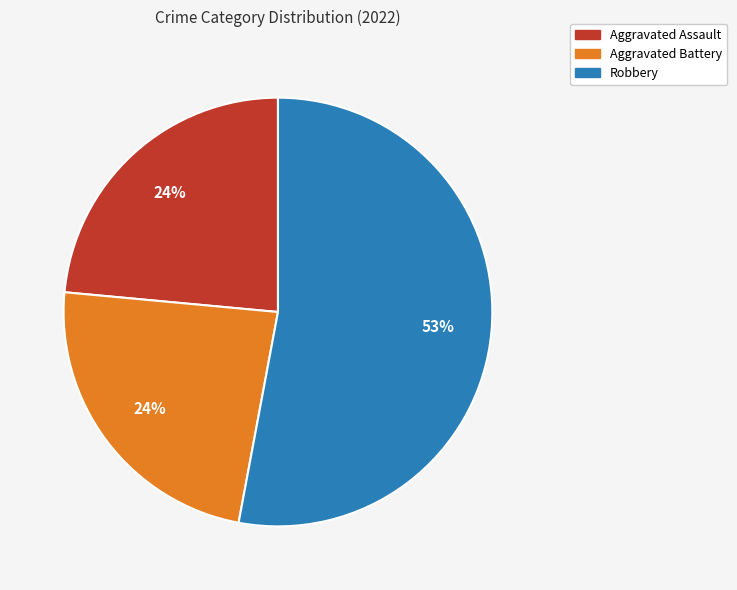

How many segments does this pie chart have?

3